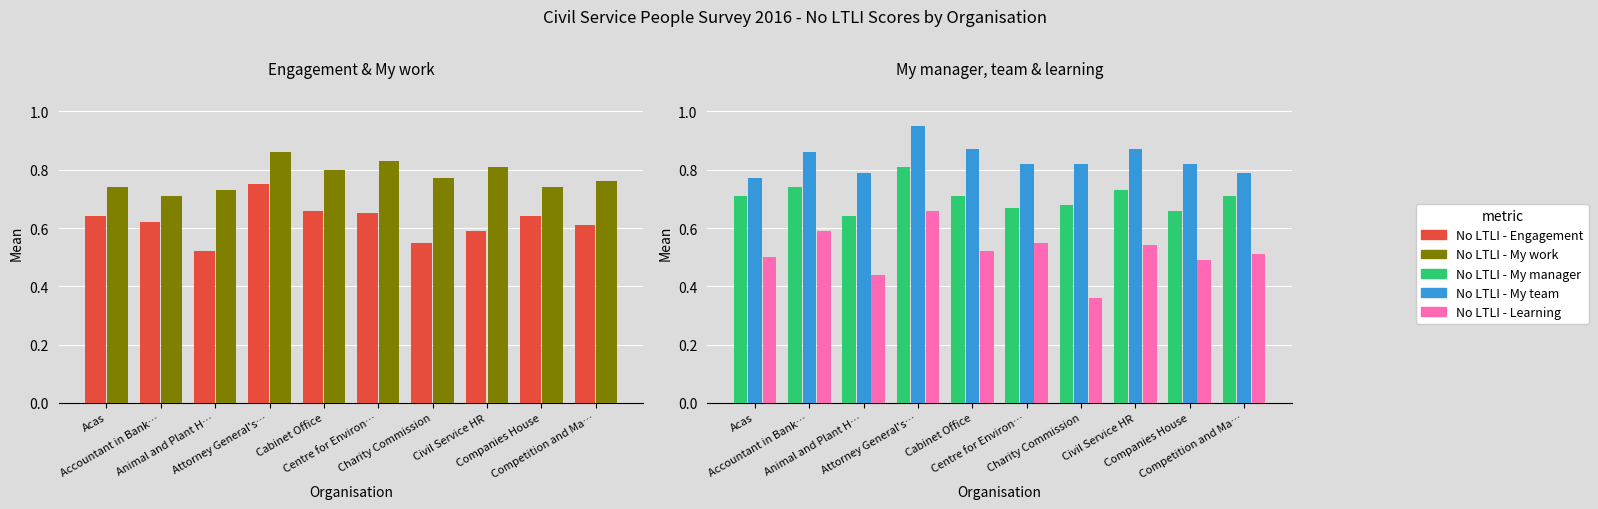

True or false: No LTLI - My team has a value of 0.8 at Companies House.

True